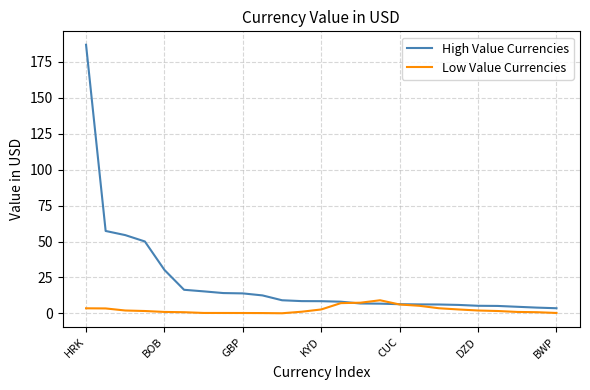

Rank the series by their maximum value, from lowest to highest.

Low Value Currencies, High Value Currencies